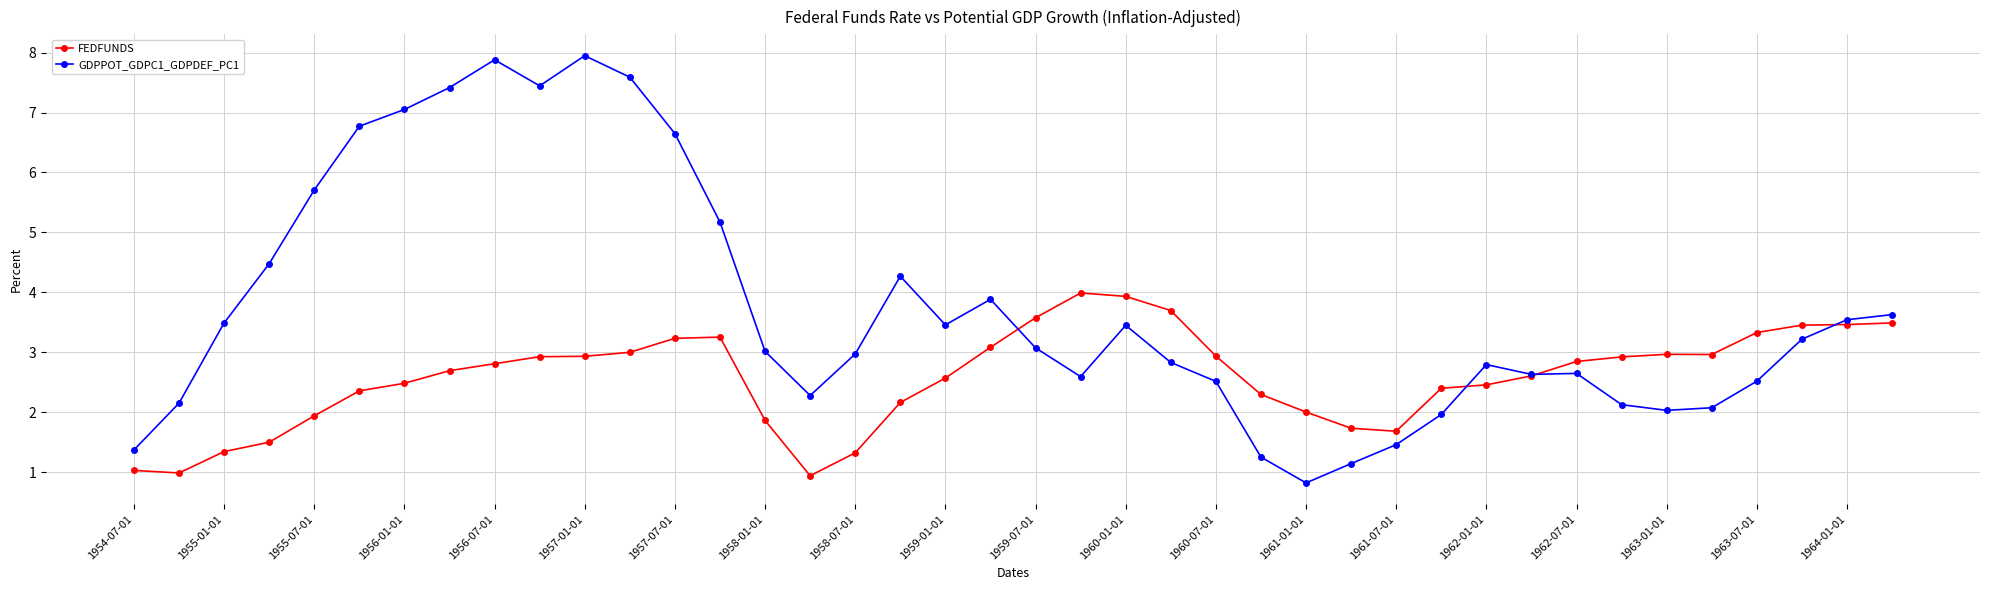

What is the minimum value for GDPPOT_GDPC1_GDPDEF_PC1?

0.8